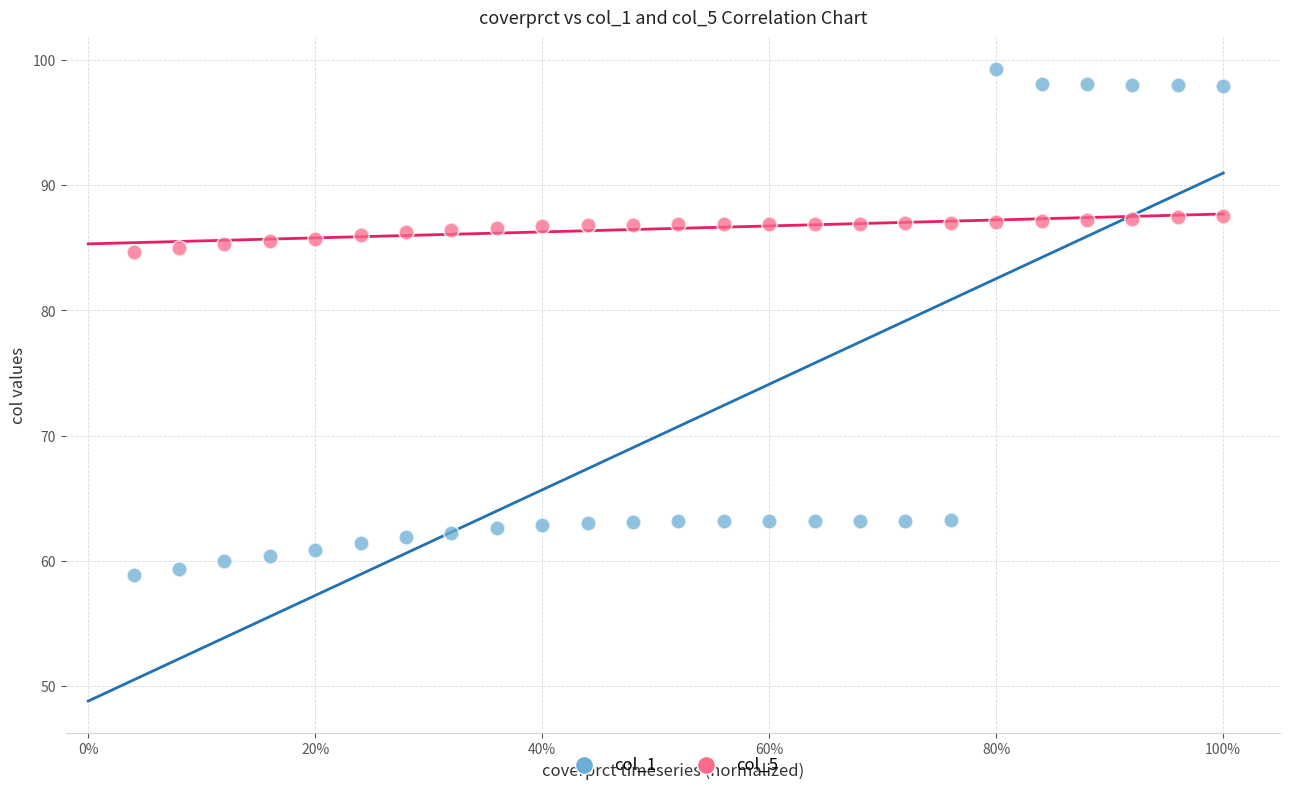

Across all data points, what is the range of X values (max minus min)?

1.0